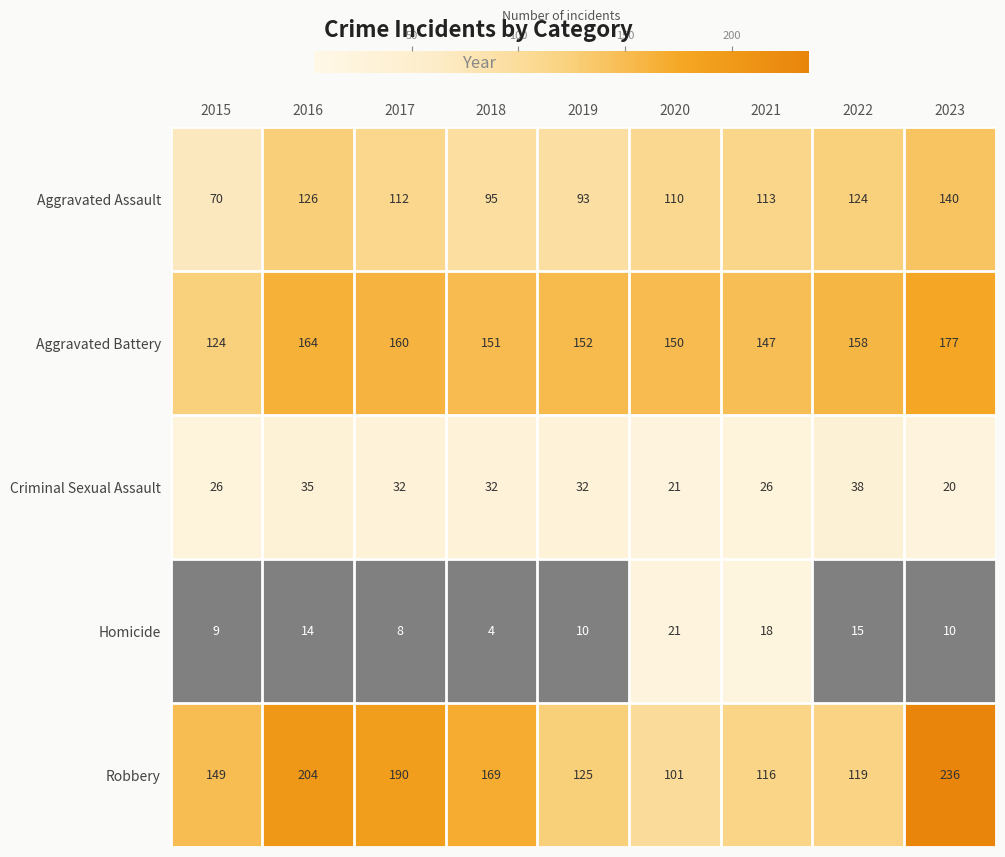

The Aggravated Battery series shows 37 at 2015. True or false?

False